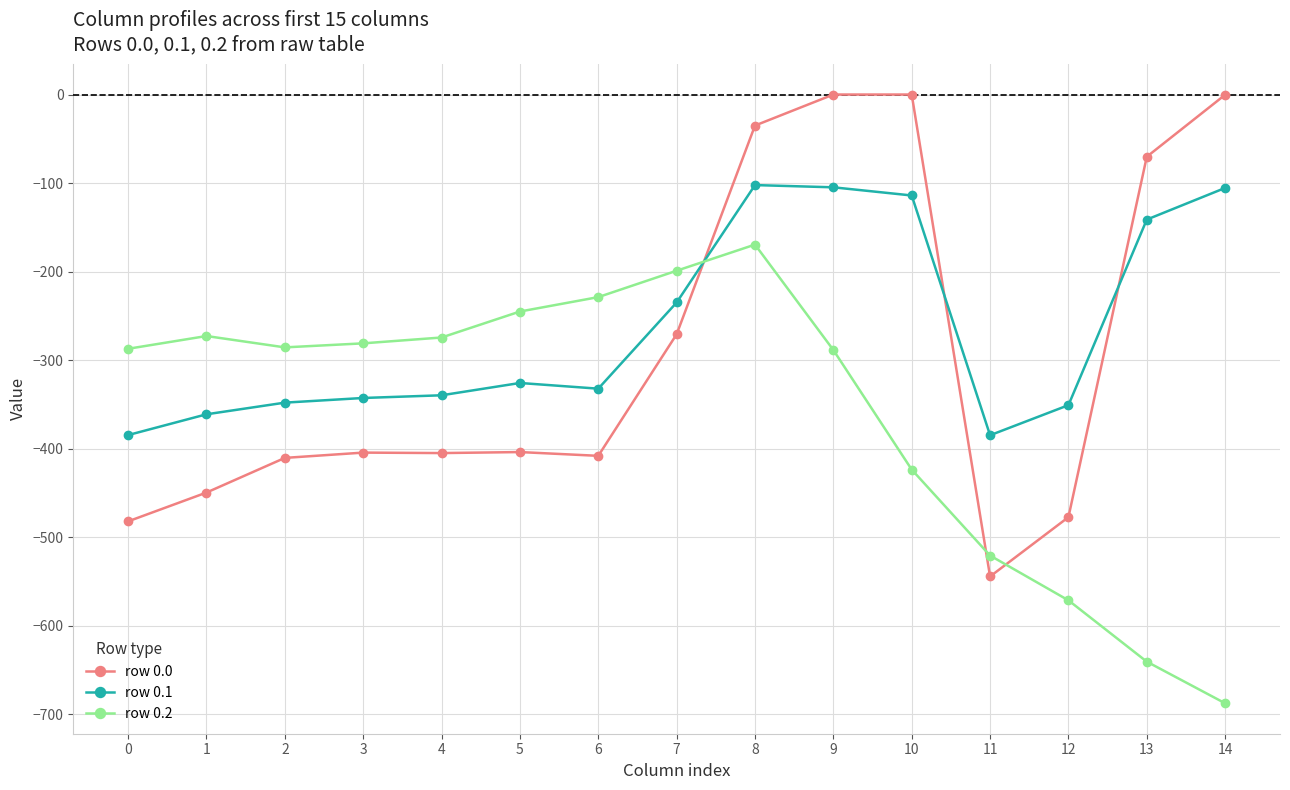

Is it true that row 0.0 equals 356.3 at 10?

False